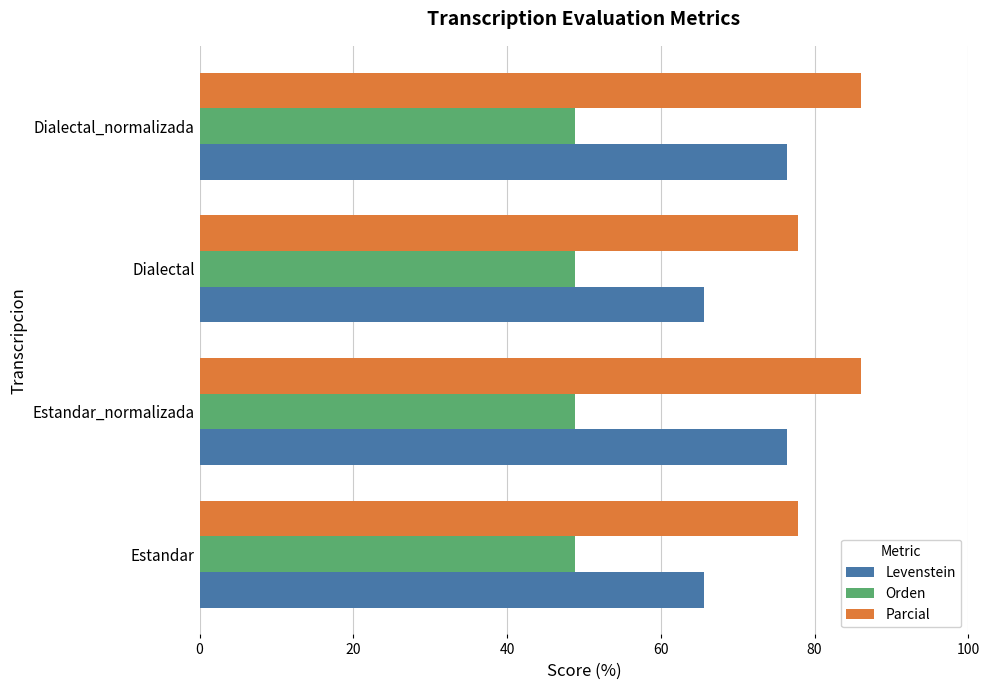

List the series in order of their peak value, lowest first.

Orden, Levenstein, Parcial